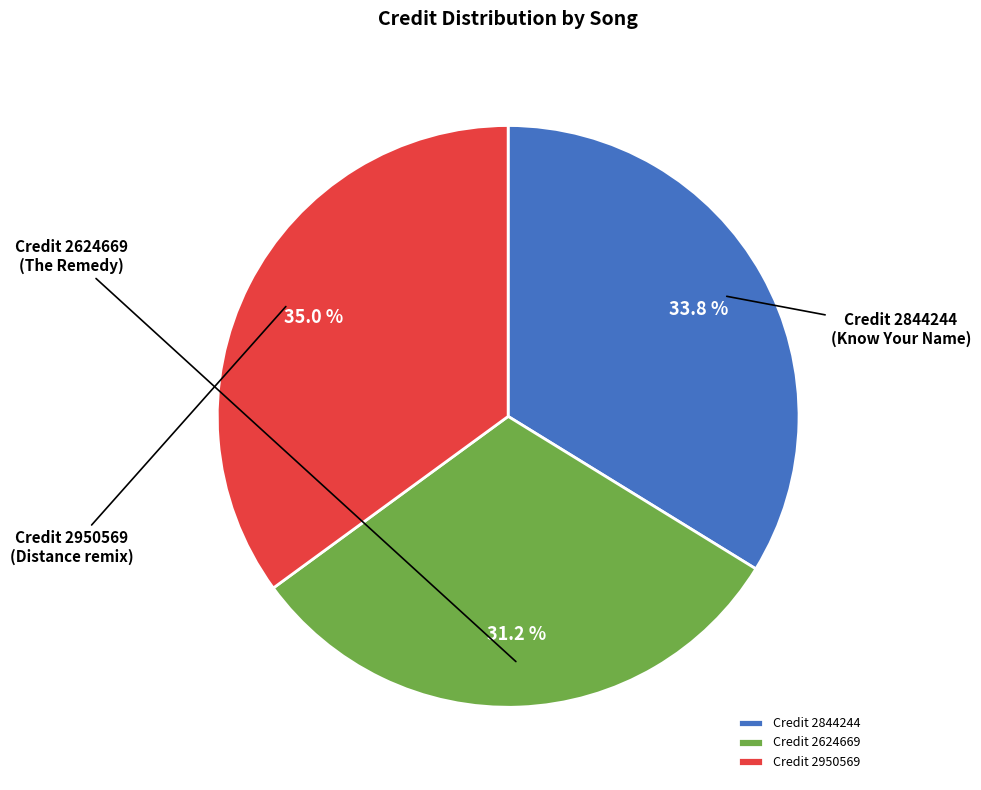

To the nearest percent, what is the difference between the largest and smallest slice percentages?

4%